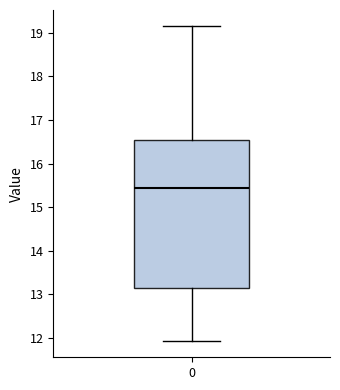

Read this box plot against the y-axis: the position of the median line, the range covered by the box, and the ends of both whiskers. The values are not printed on the chart, so give them approximately, as read against the axis.

median 15.4, box 13.1 to 16.5, whiskers 11.9 to 19.2